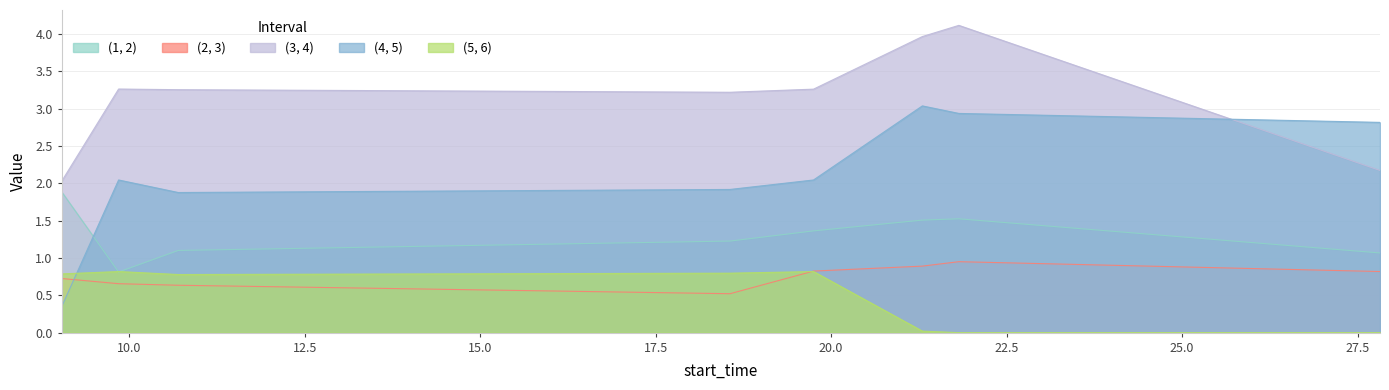

What is the label of the 1st point from the right?

27.82